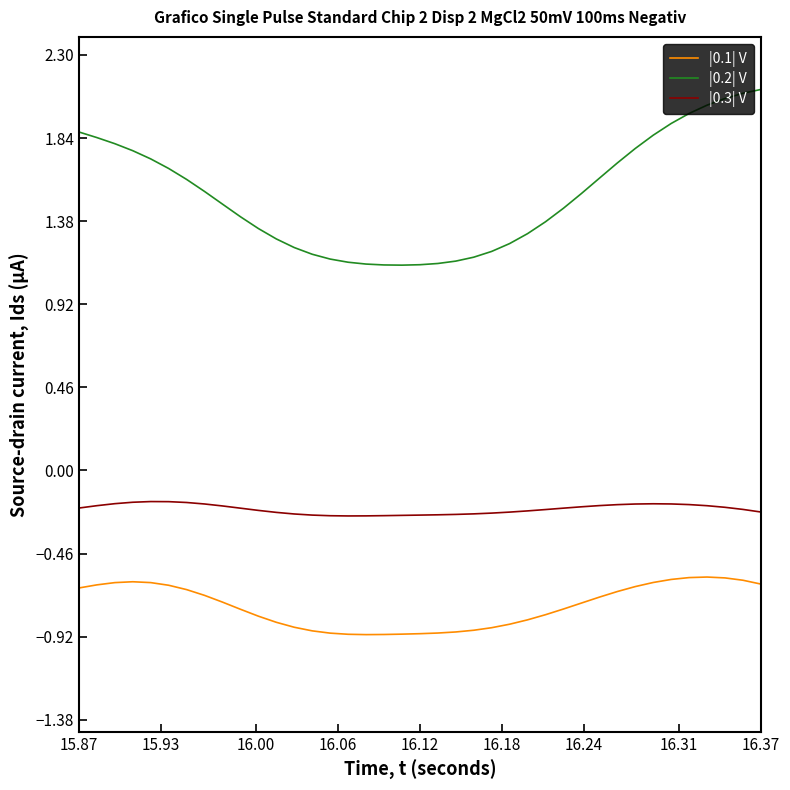

What is the sum of all |0.1| V values?

-29.2